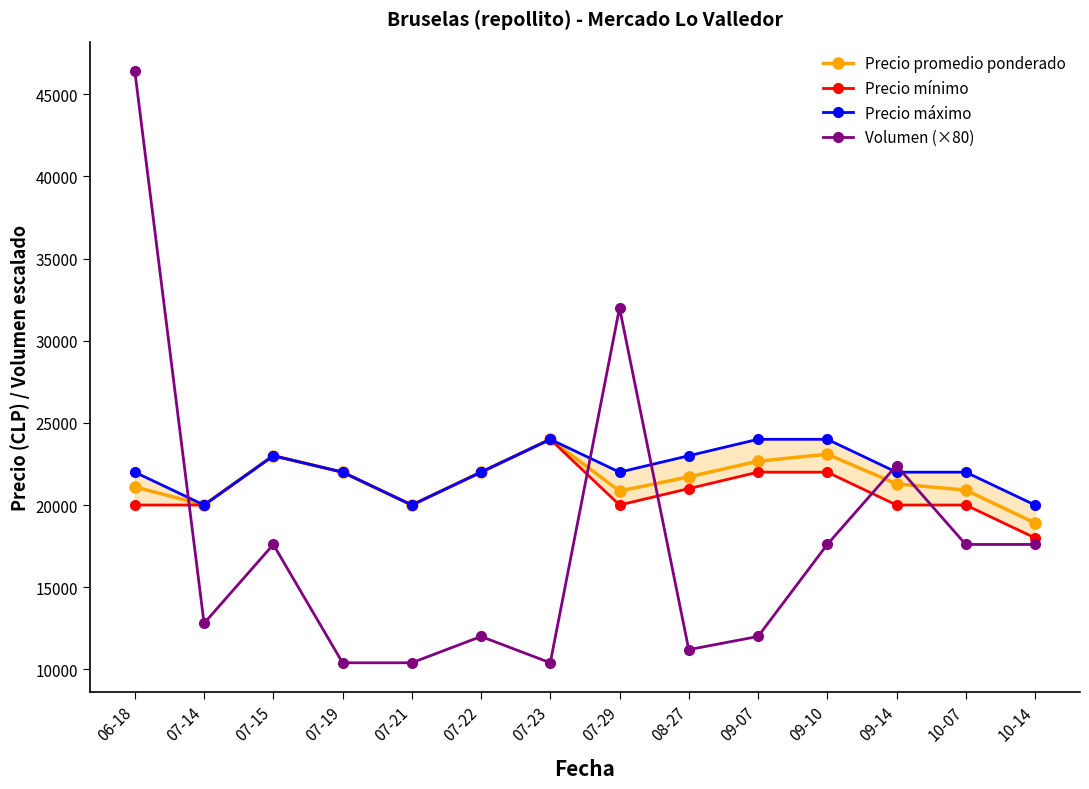

Reading left to right, transcribe all the data shown in this chart.

Precio promedio ponderado: 21103	20000	23000	22000	20000	22000	24000	20850	21714	22667	23091	21286	20909	18909
Precio mínimo: 20000	20000	23000	22000	20000	22000	24000	20000	21000	22000	22000	20000	20000	18000
Precio máximo: 22000	20000	23000	22000	20000	22000	24000	22000	23000	24000	24000	22000	22000	20000
Volumen (×80): 46400	12800	17600	10400	10400	12000	10400	32000	11200	12000	17600	22400	17600	17600